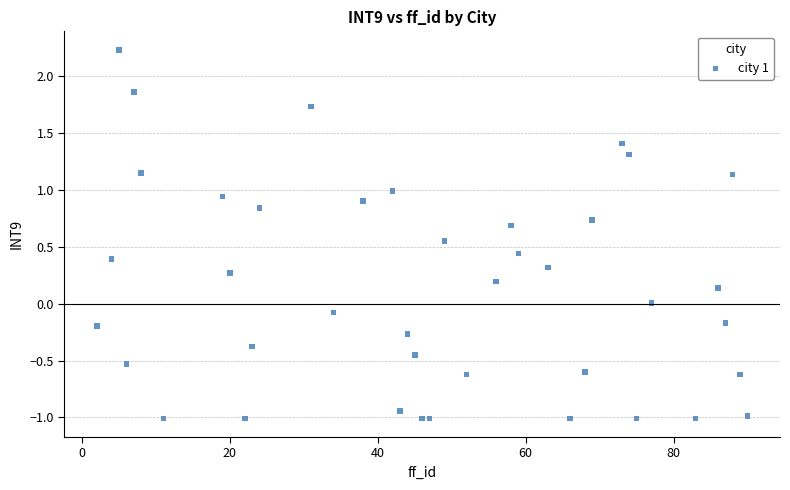

What is the range of Y values (max minus min)?

3.2